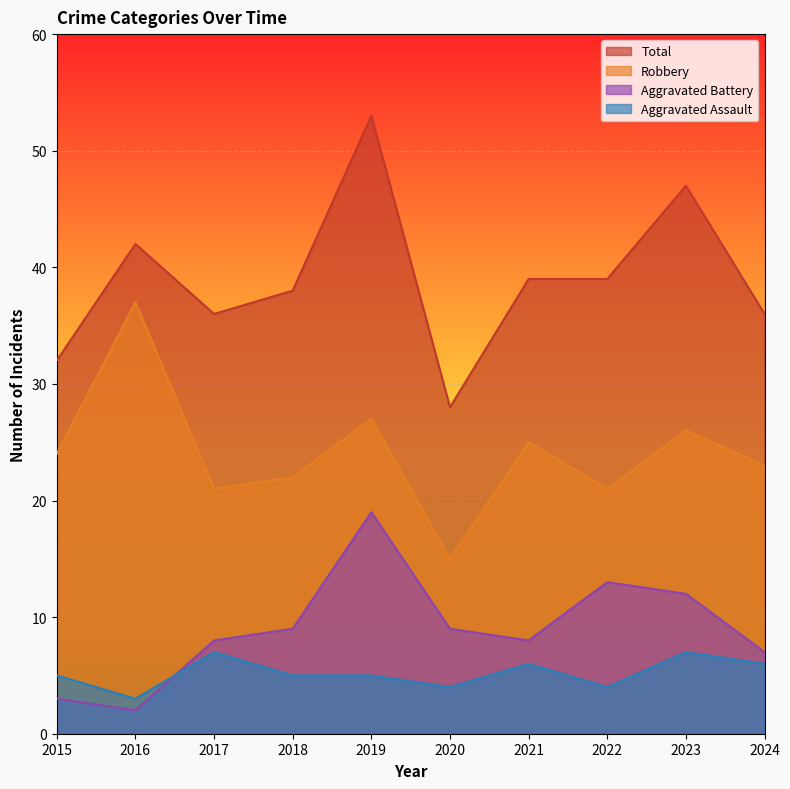

What are all the series names shown in the legend?

Total, Robbery, Aggravated Battery, Aggravated Assault